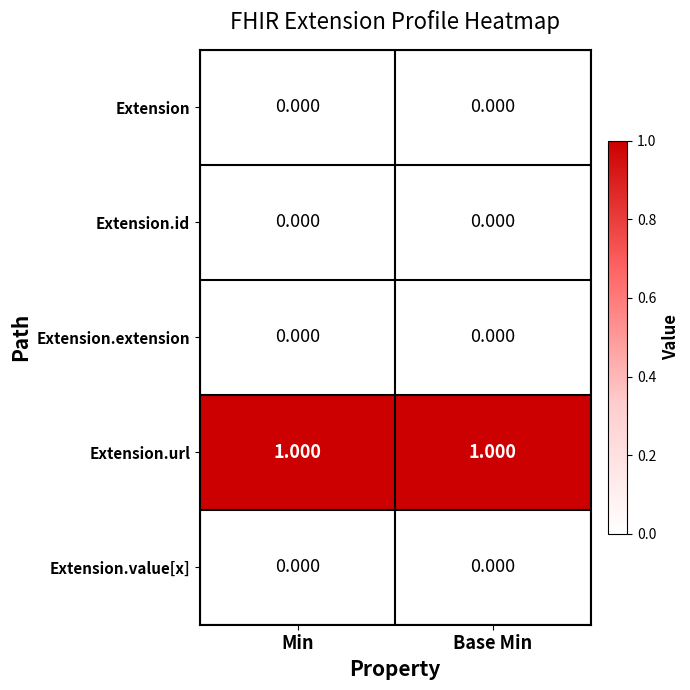

What is the spread (max minus min) of values at Min?

1